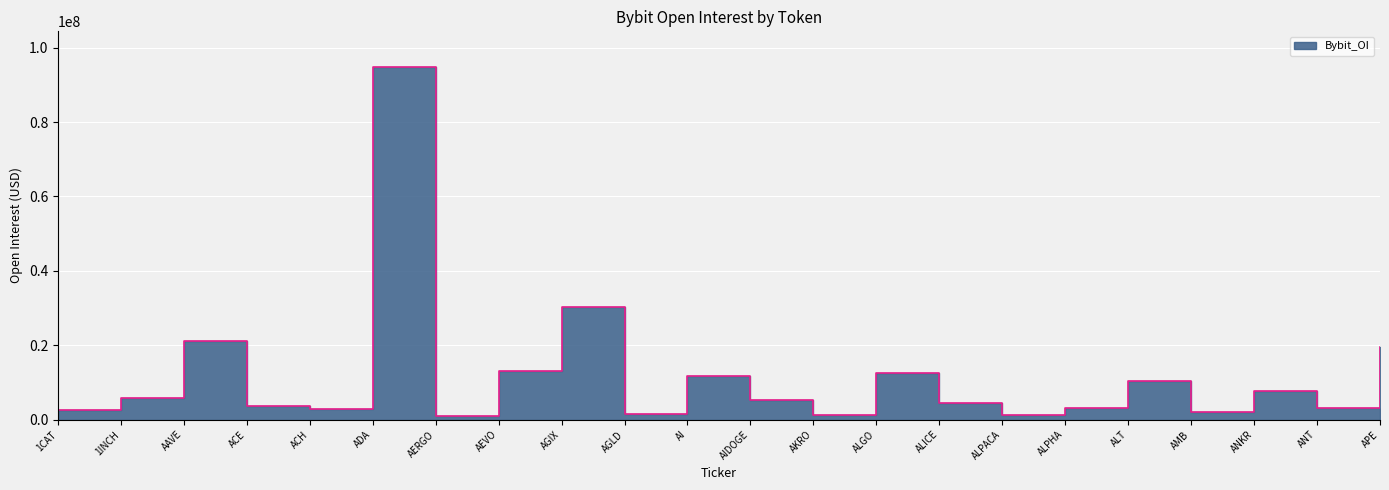

True or false: the data shows 1189925 at AKRO.

True